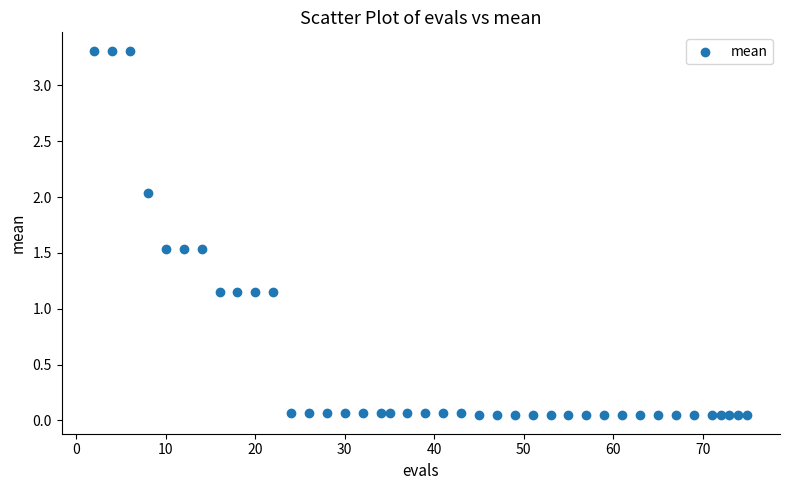

What is the range of Y values (max minus min)?

3.3